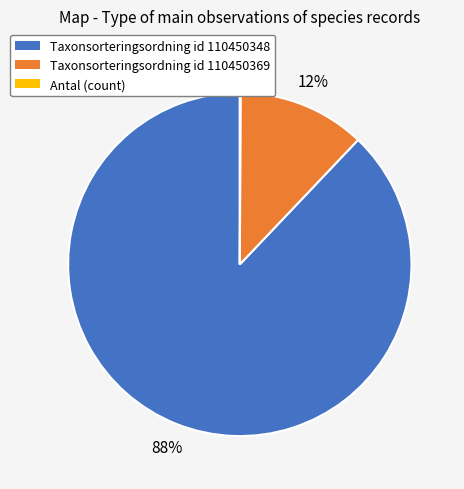

Does any single category account for the majority?

Yes